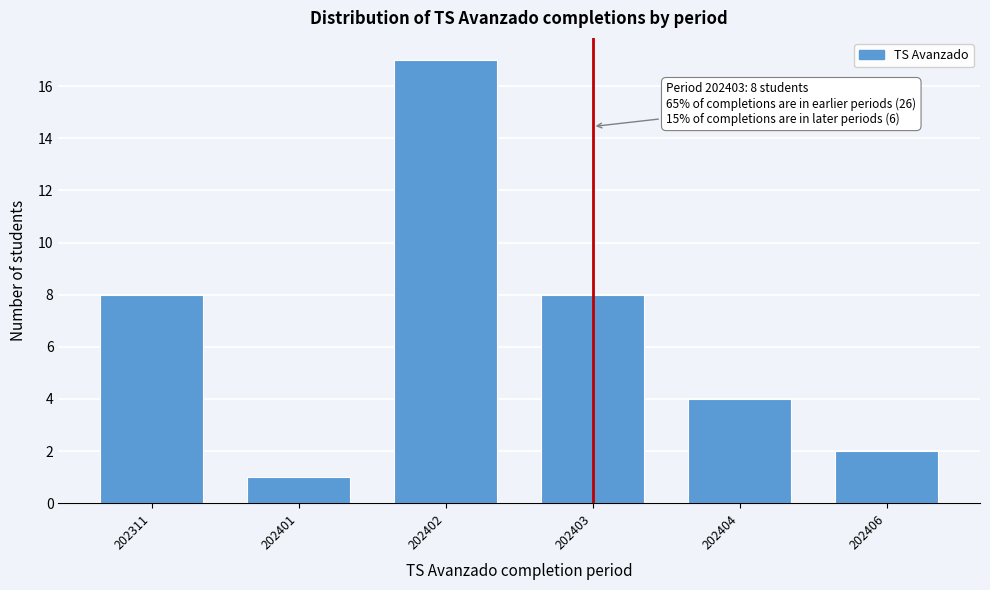

Reading left to right, extract all data points from this chart.

202311=8	202401=1	202402=17	202403=8	202404=4	202406=2